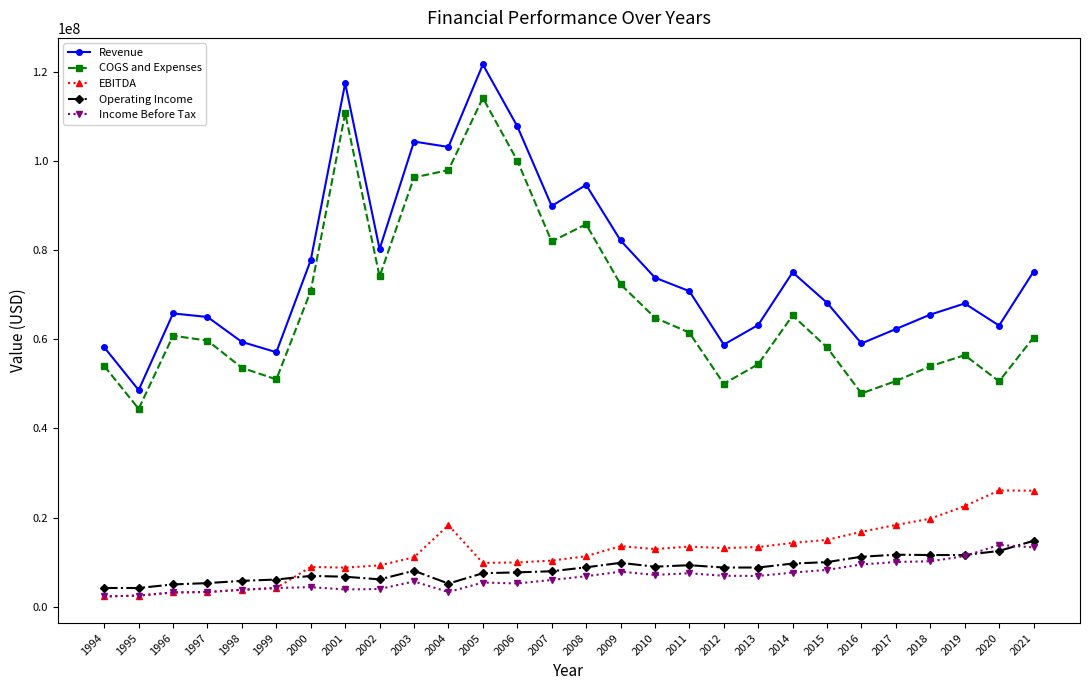

Does the chart have visible grid lines?

No